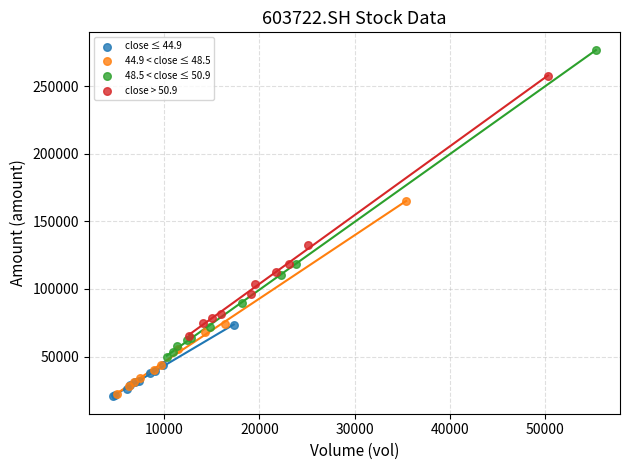

Which series has the largest Y range (max minus min)?

48.5 < close ≤ 50.9